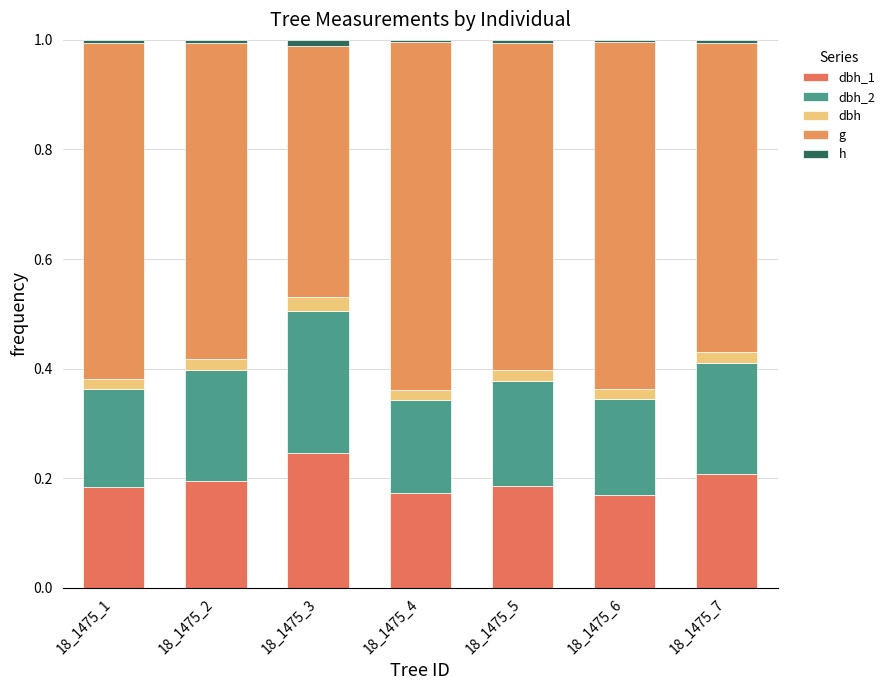

Between 18_1475_1 and 18_1475_5, which series saw the biggest shift?

g